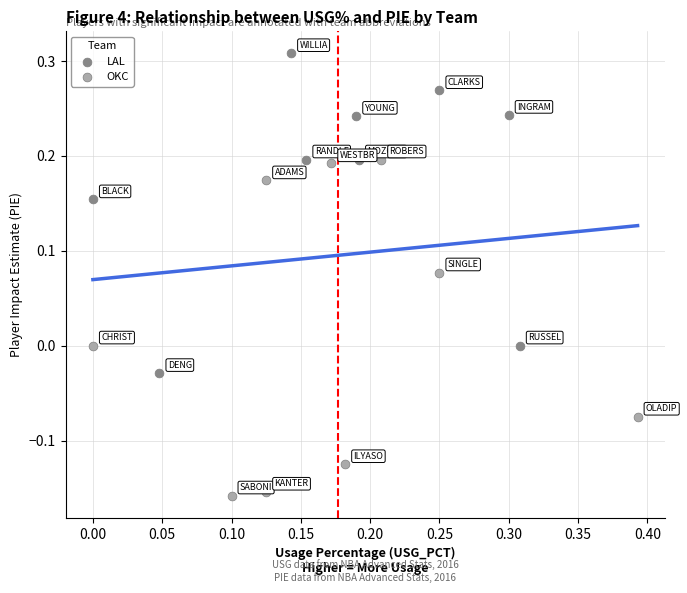

Which series reaches the minimum Y coordinate?

OKC